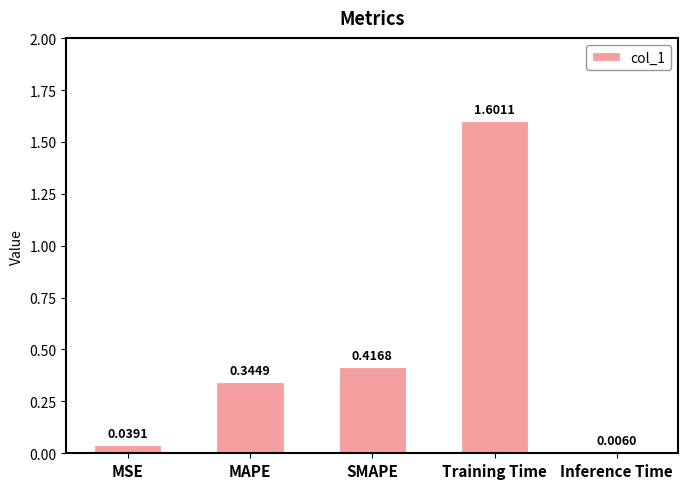

What is the change in value from SMAPE to Training Time?

+1.2